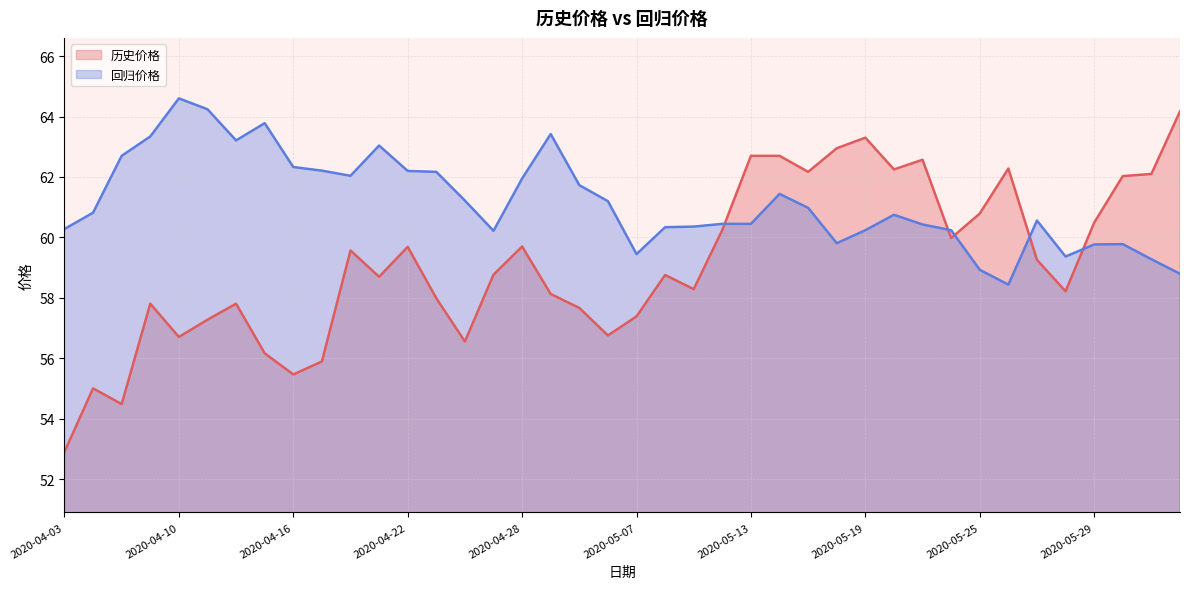

Rank the categories by 历史价格 value from highest to lowest.

2020-06-03, 2020-05-19, 2020-05-18, 2020-05-13, 2020-05-14, 2020-05-21, 2020-05-26, 2020-05-20, 2020-05-15, 2020-06-02, 2020-06-01, 2020-05-25, 2020-05-29, 2020-05-12, 2020-05-22, 2020-04-28, 2020-04-22, 2020-04-20, 2020-05-27, 2020-04-27, 2020-05-08, 2020-04-21, 2020-05-11, 2020-05-28, 2020-04-29, 2020-04-23, 2020-04-09, 2020-04-14, 2020-04-30, 2020-05-07, 2020-04-13, 2020-05-06, 2020-04-10, 2020-04-24, 2020-04-15, 2020-04-17, 2020-04-16, 2020-04-07, 2020-04-08, 2020-04-03